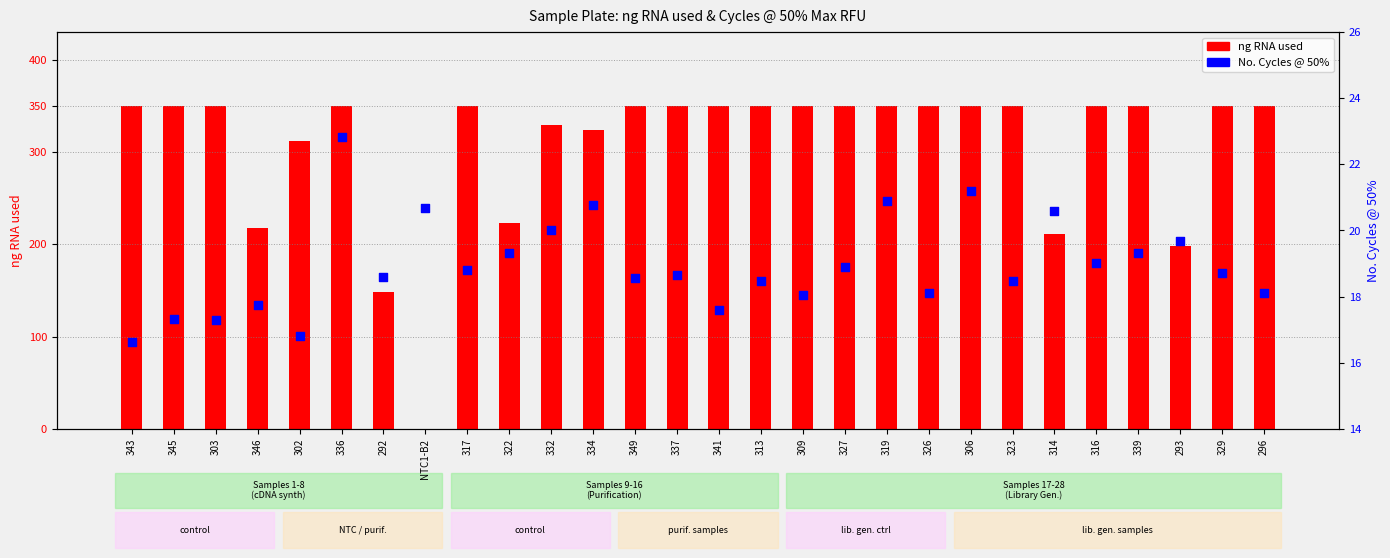

Which series has the largest total across all categories?

ng RNA used